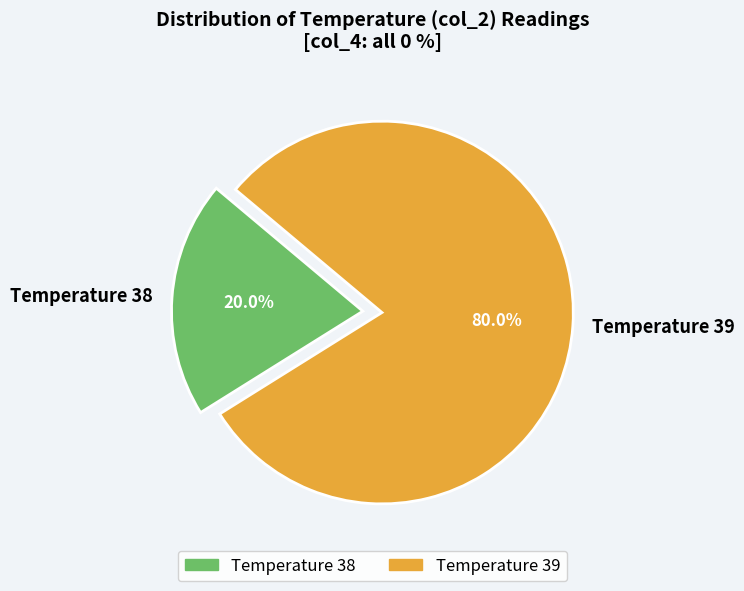

Between Temperature 38 and Temperature 39, which is larger?

Temperature 39